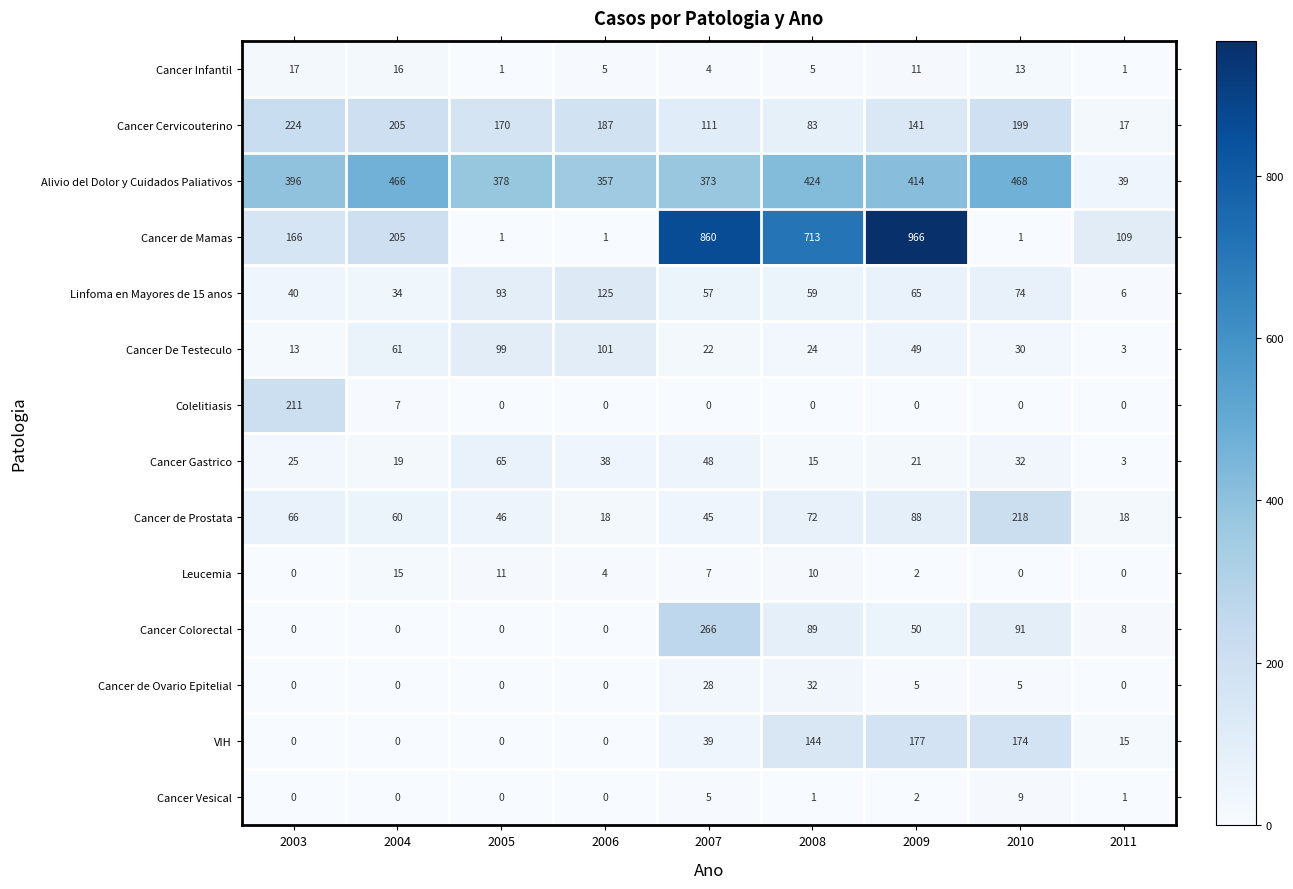

How many distinct data groups are displayed?

14